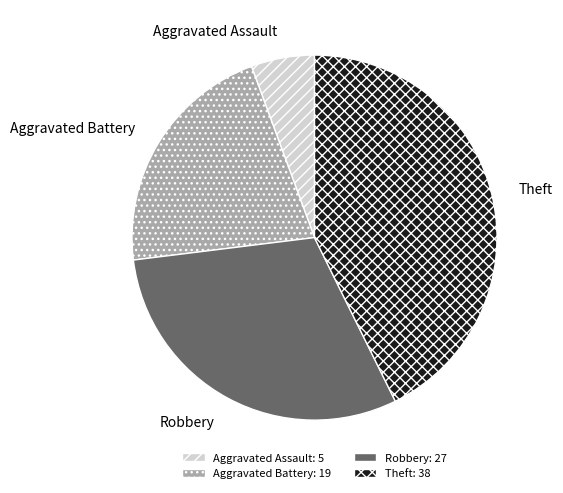

How many slices are in this pie chart?

4